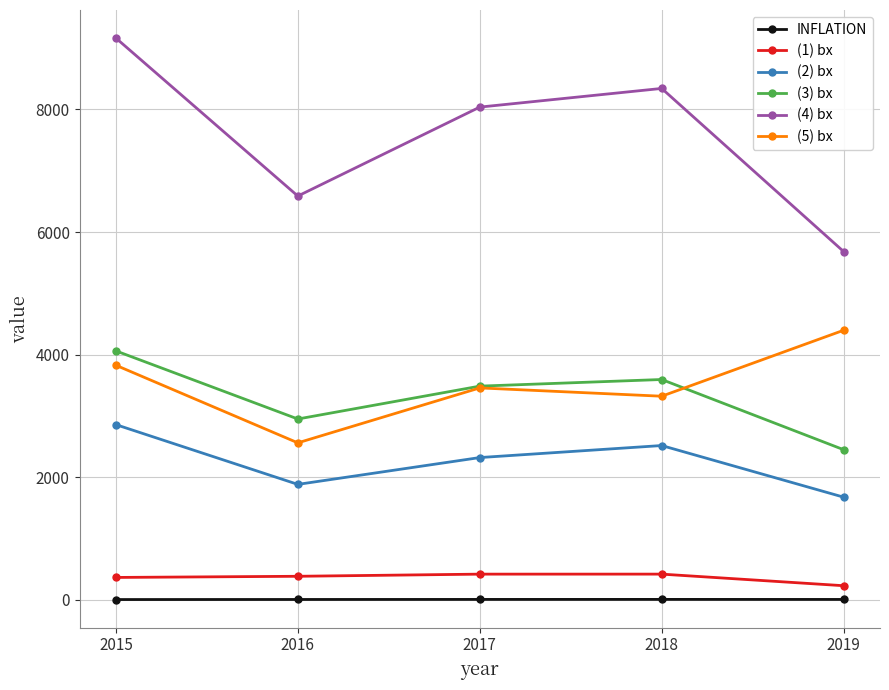

What is the minimum value for (1) bx?

225.9